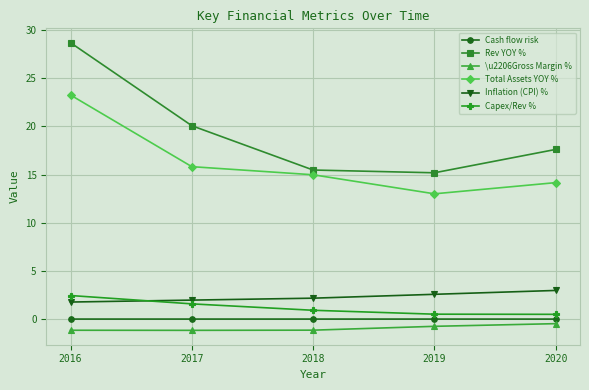

What is the average value of the Inflation (CPI) % series?

2.3